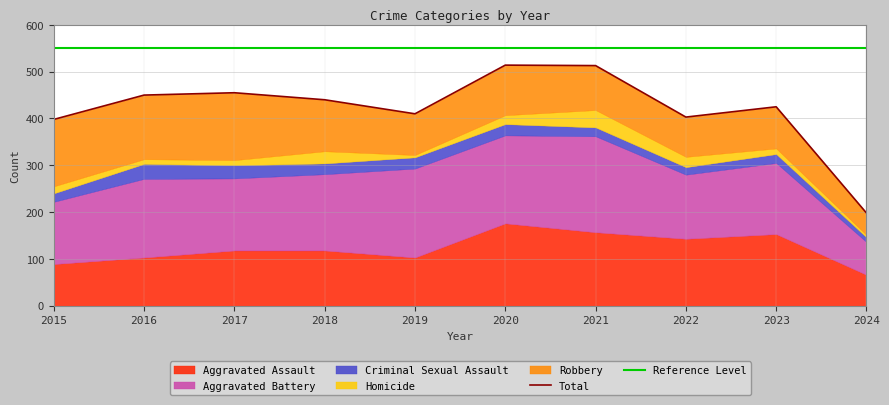

What is the sum of the Aggravated Assault values at 2018 and 2024?

184